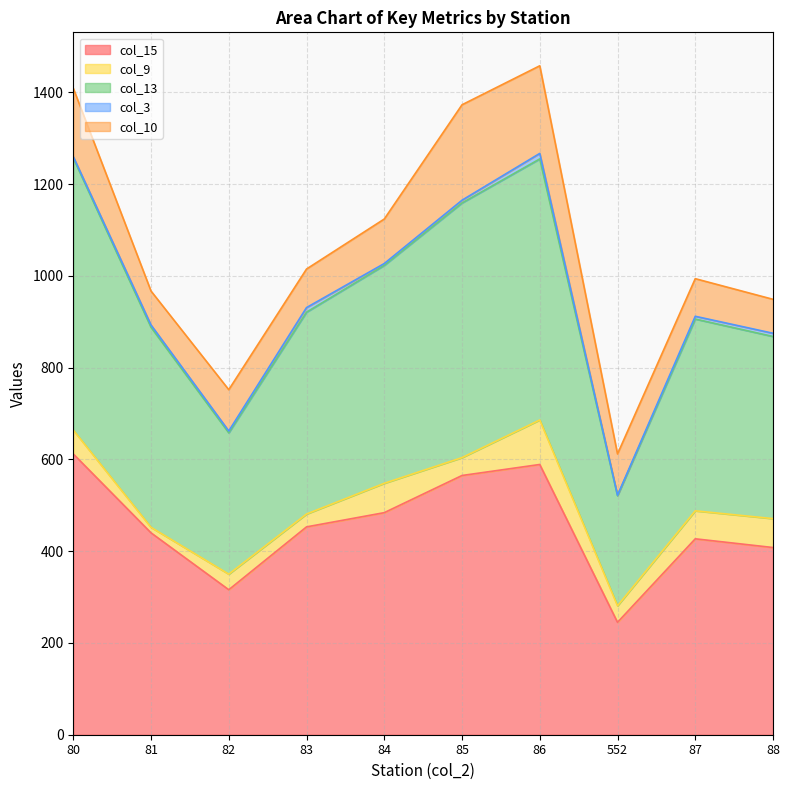

Rank the series by their maximum value, from lowest to highest.

col_3, col_9, col_10, col_13, col_15